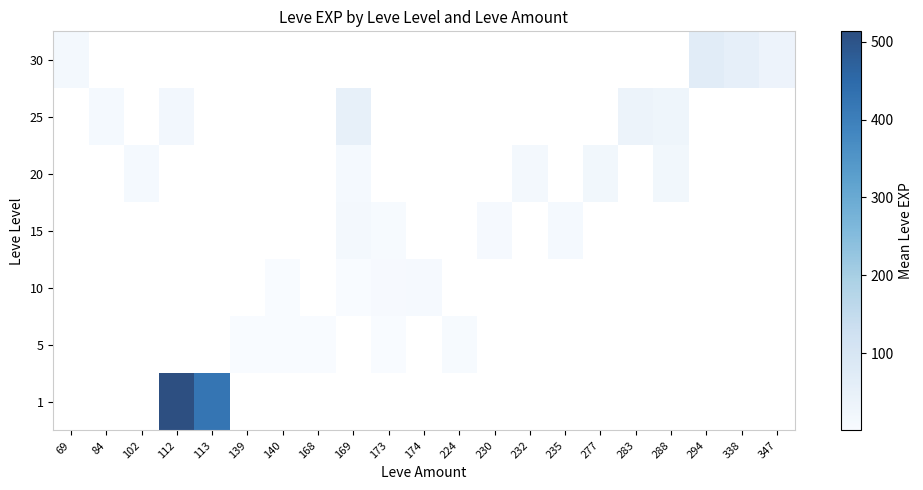

How many series are shown in this chart?

7